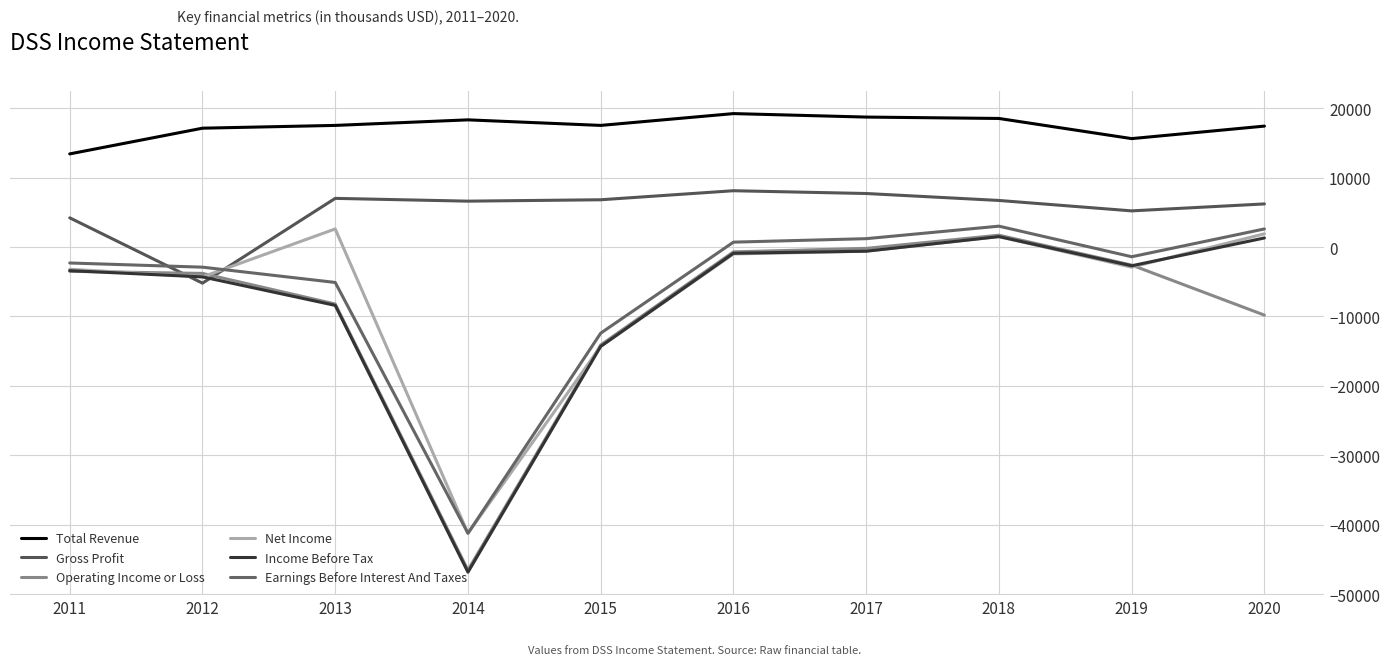

What is the sum of all Gross Profit values?

53300